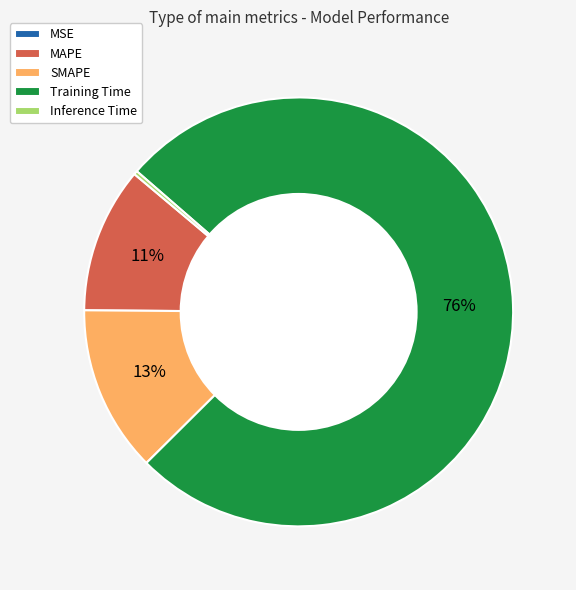

What is the largest slice in the pie chart?

Training Time